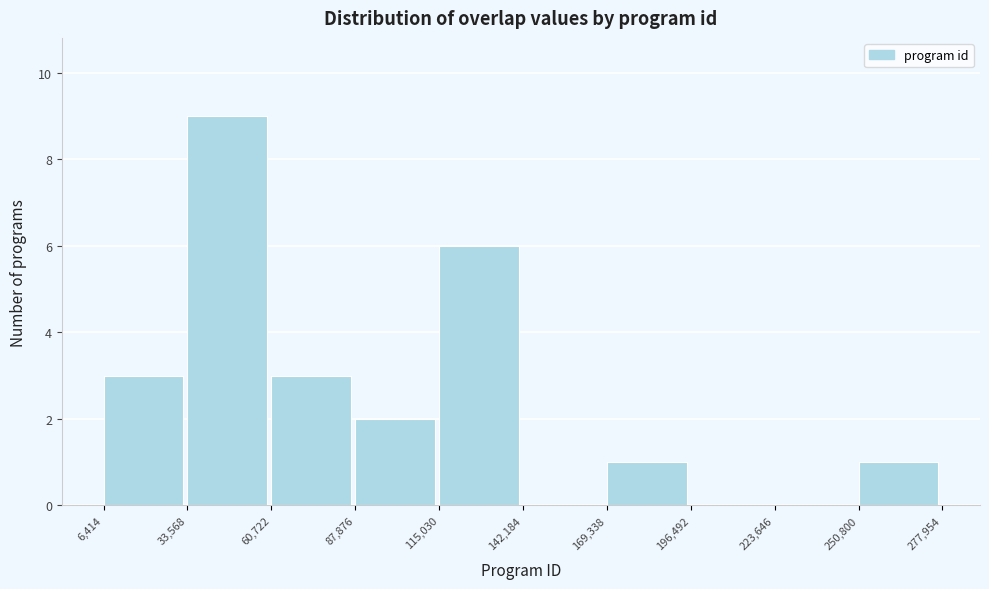

What is the height of the bar covering 6,414 to 33,568 on the x-axis? The values are not printed on the chart, so give them approximately, as read against the axis.

3